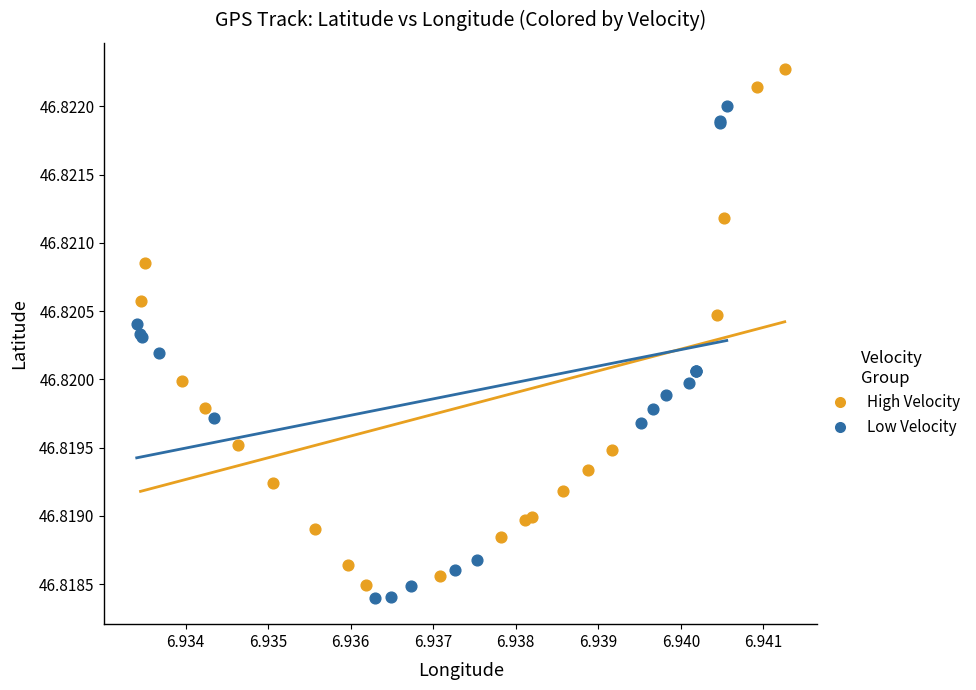

Which series reaches the maximum Y coordinate?

High Velocity